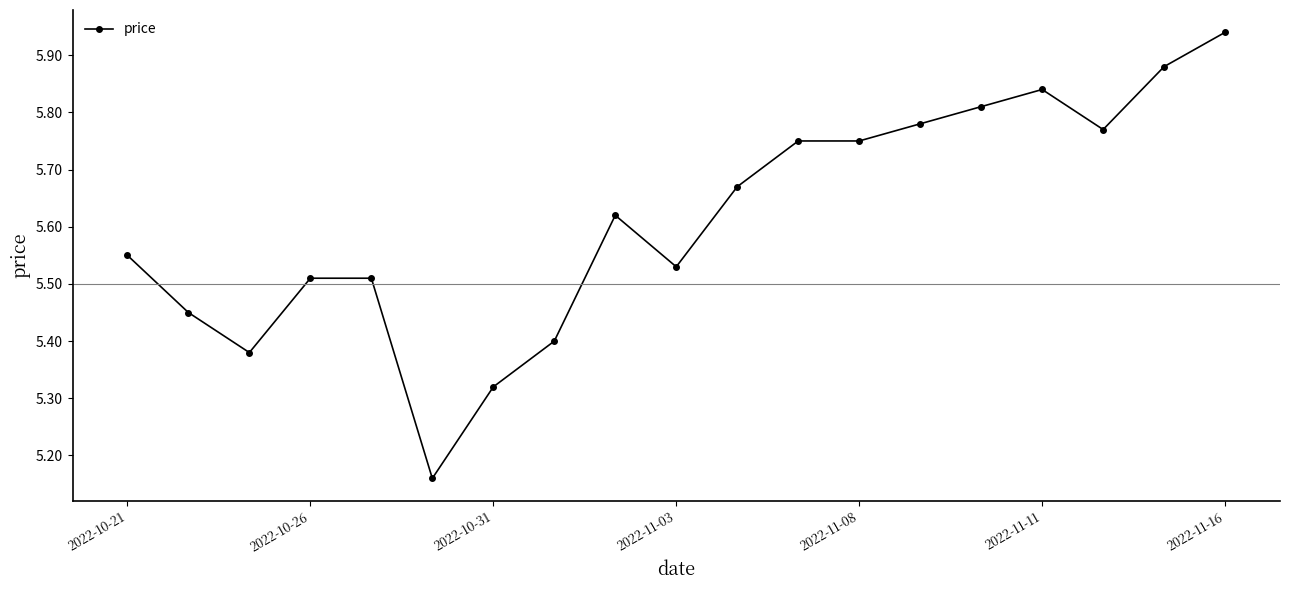

True or false: there are more than 0 points higher than both neighbors.

True